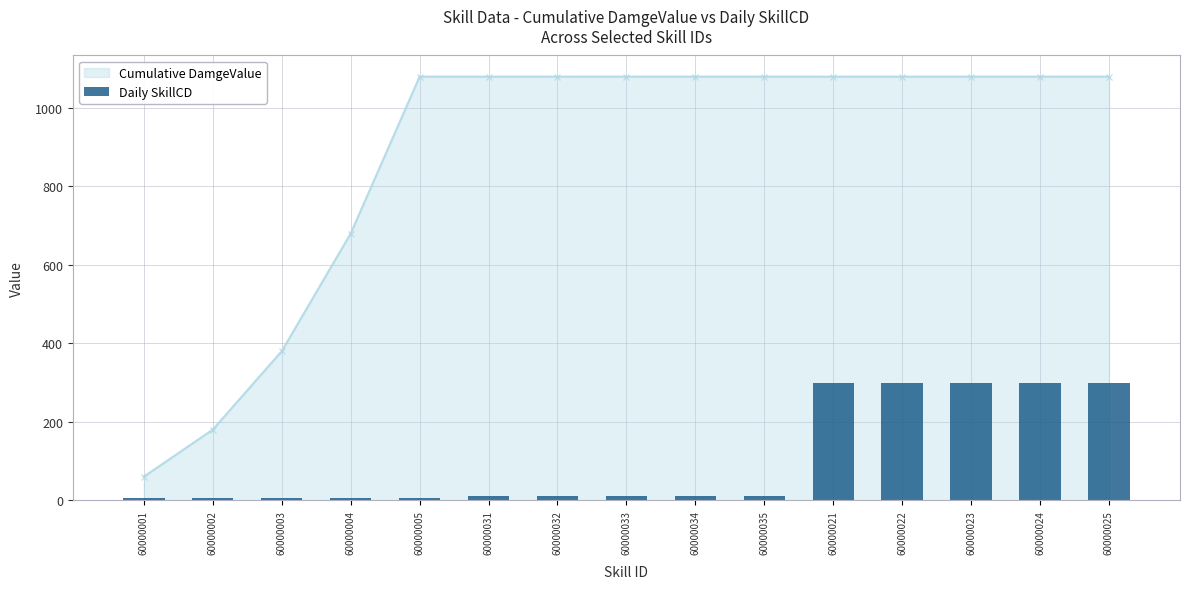

What is the label of the 2nd bar from the left?

60000002